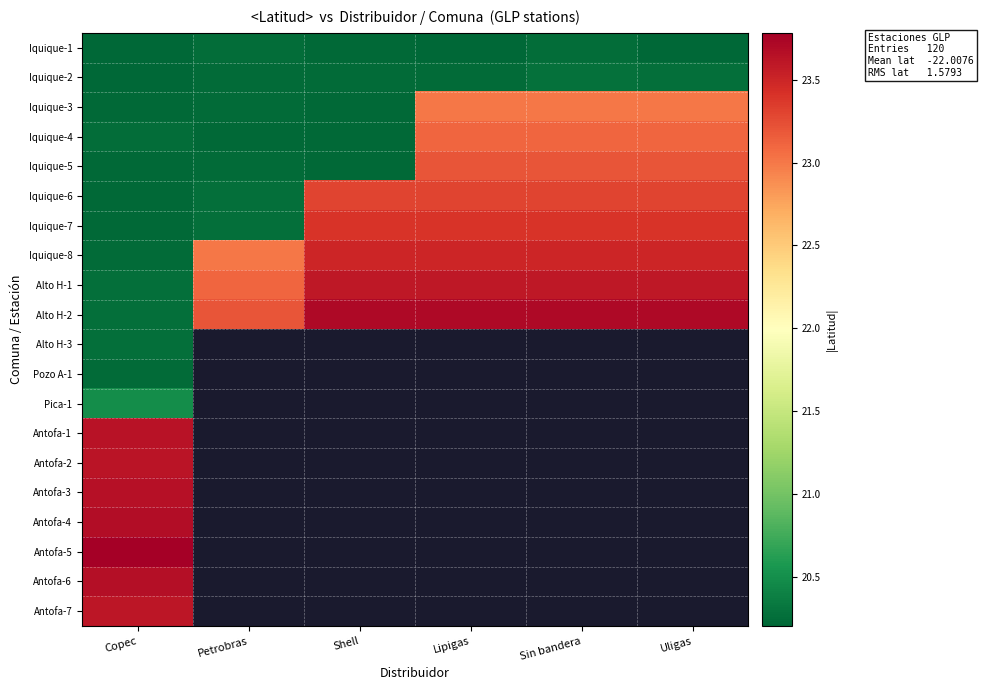

Which series has the largest total across all categories?

Alto H-2